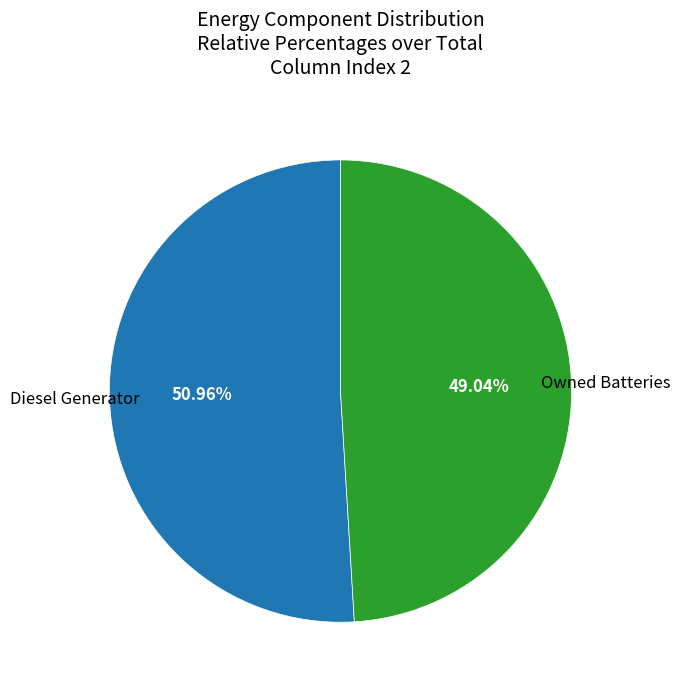

Is there any slice that represents more than half of the pie?

Yes